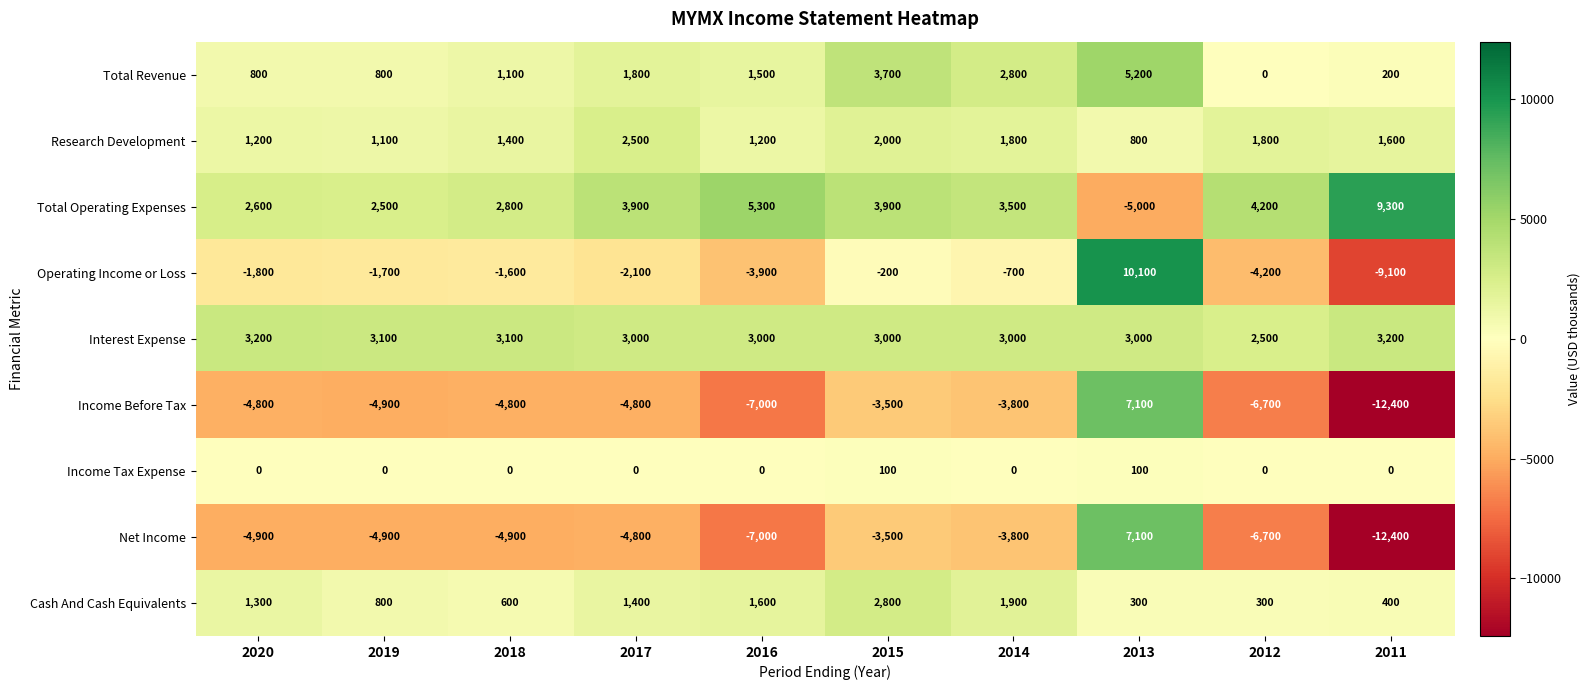

True or false: Cash And Cash Equivalents has a value of 113 at 2013.

False